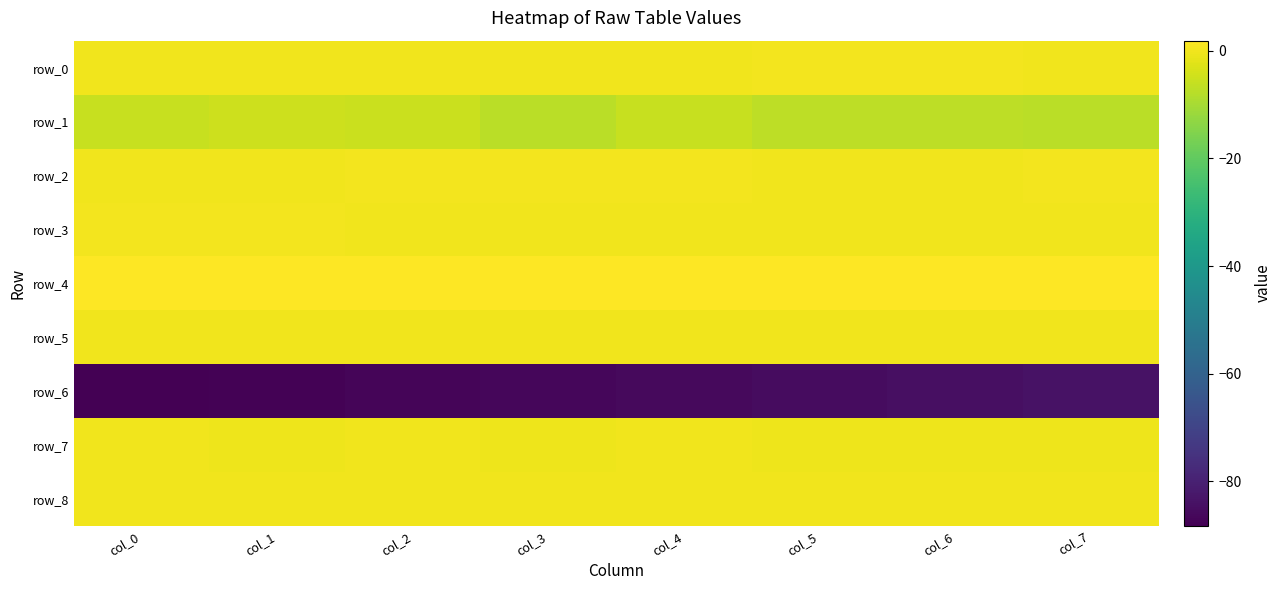

How many values in the row_6 series exceed -85?

2